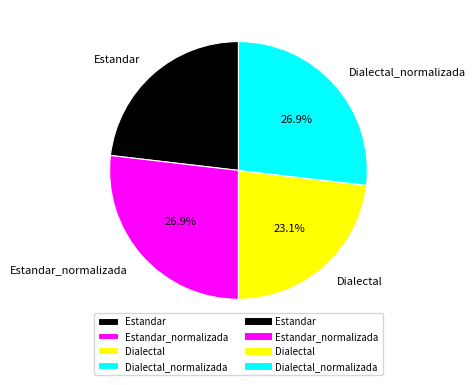

Count the number of slices in the pie.

4